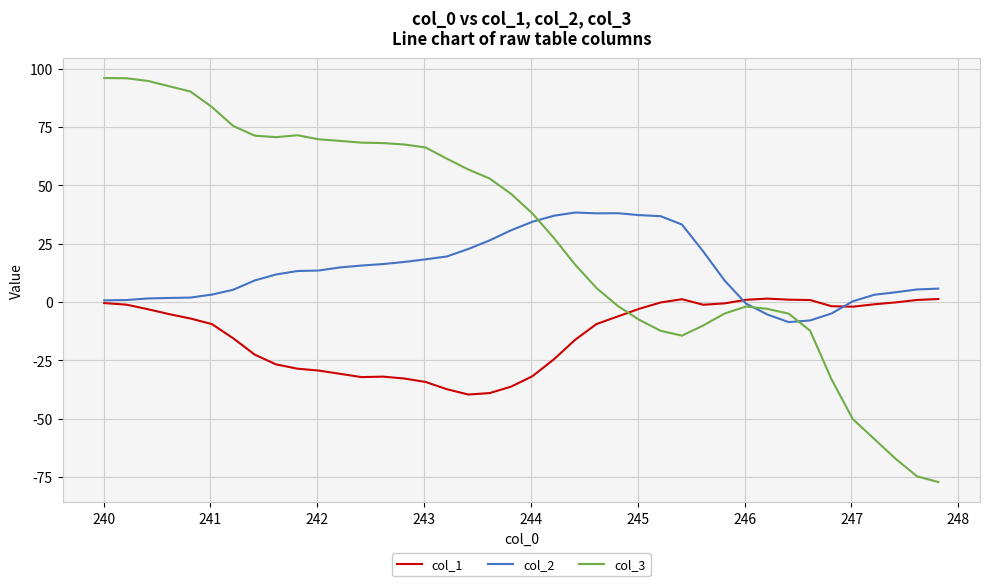

Which series has the largest range (max minus min)?

col_3